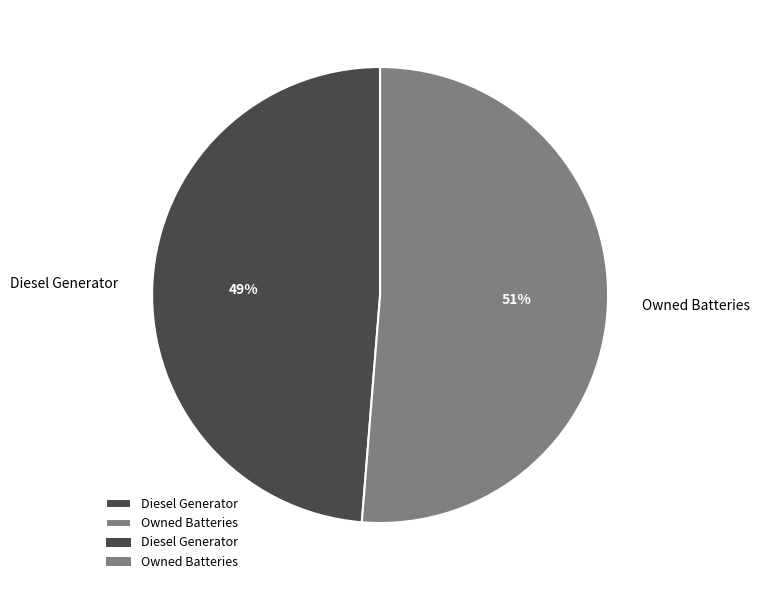

How many segments does this pie chart have?

2